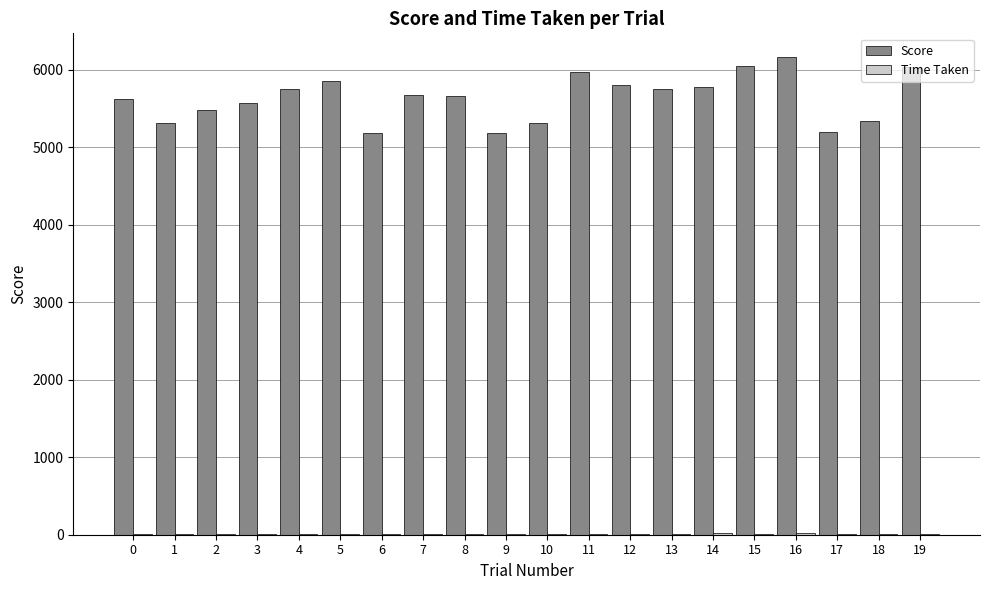

Which category has the highest value across all series?

16